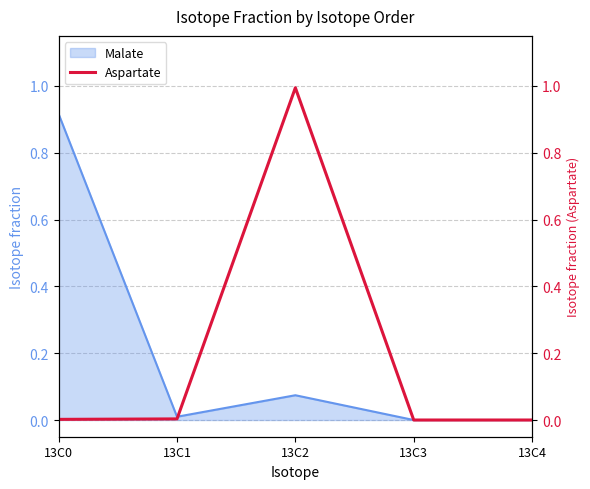

The value of Malate at 13C0 is 0.4. True or false?

False